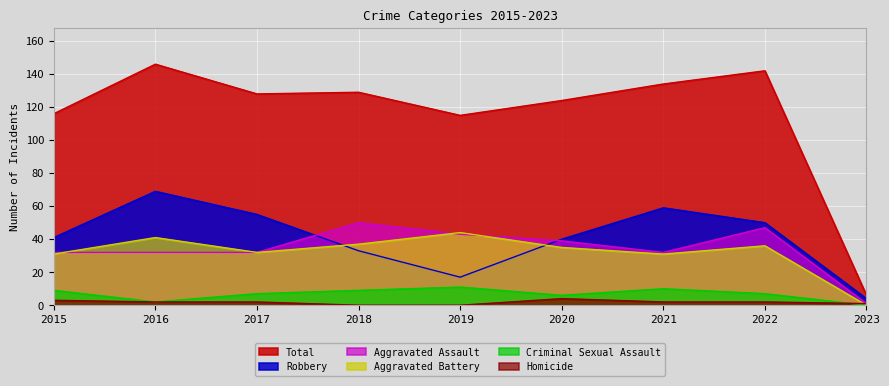

Where is Total nearest to the value 76?

2019